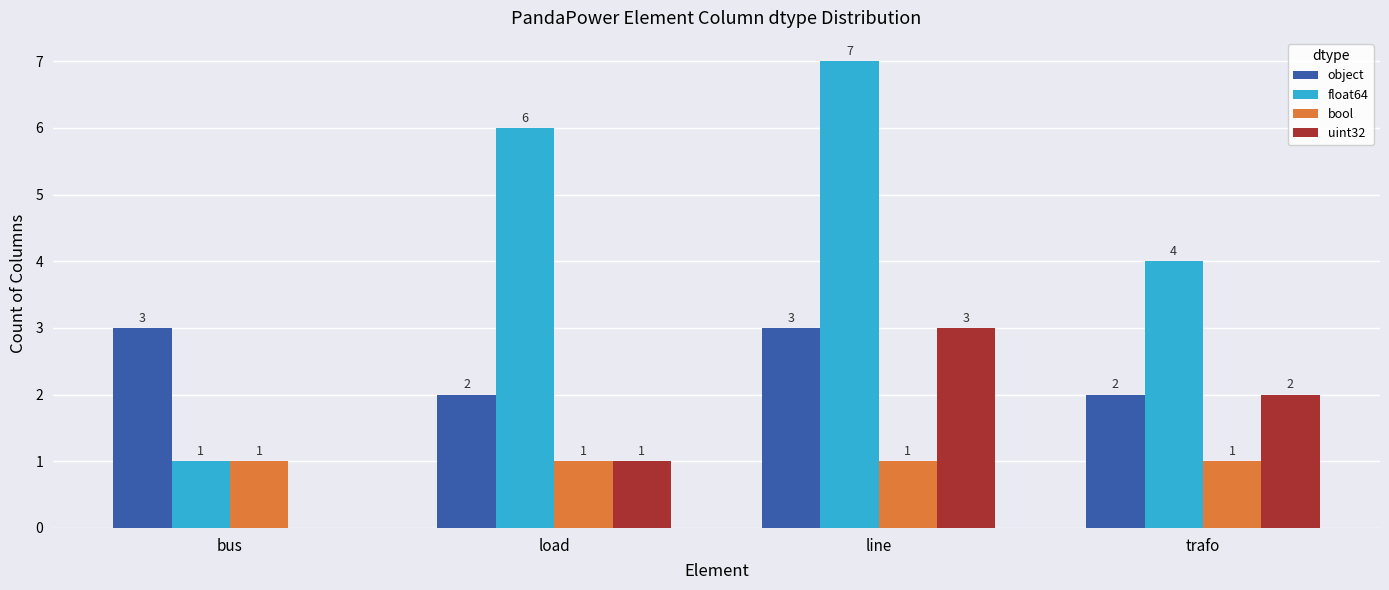

Which series changed the most between bus and line?

float64